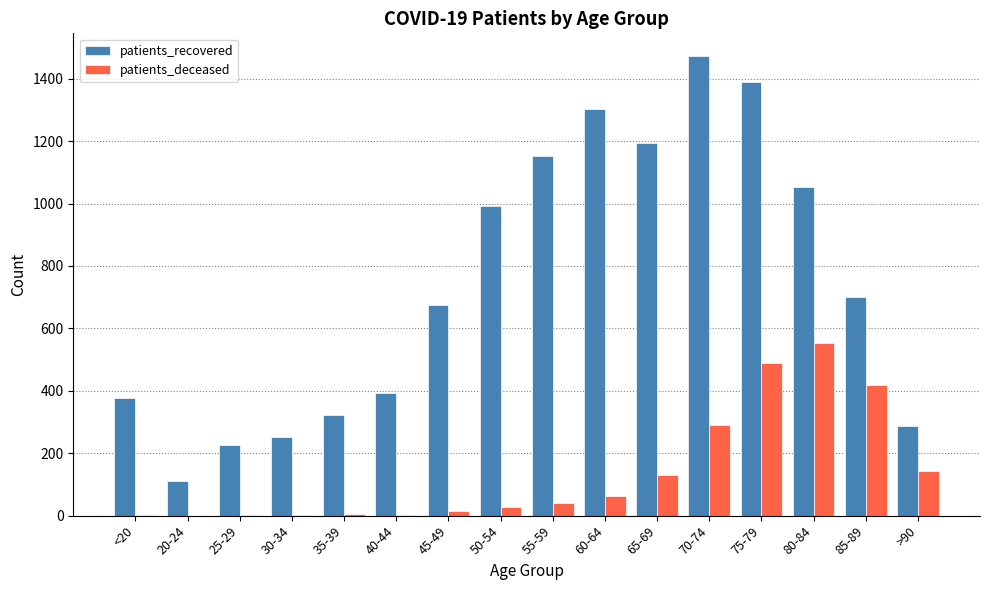

What is the greatest value displayed?

1472